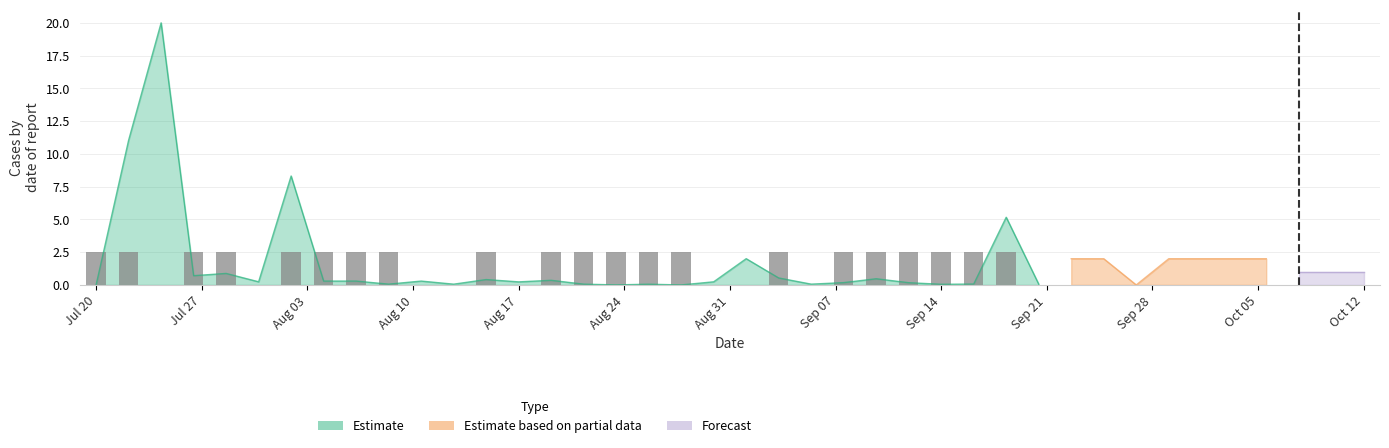

What is the value of the 19th bar from the left?

2.5